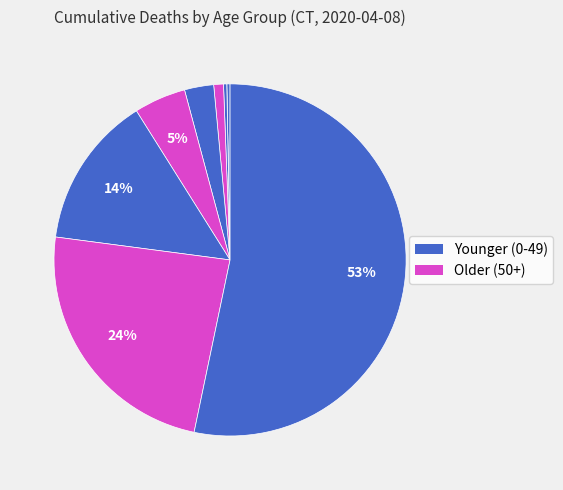

How many slices are in this pie chart?

9